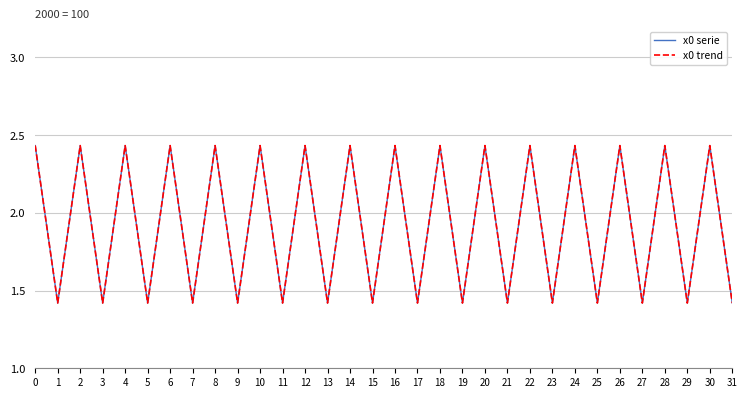

True or false: x0 serie and x0 trend cross at least once.

False